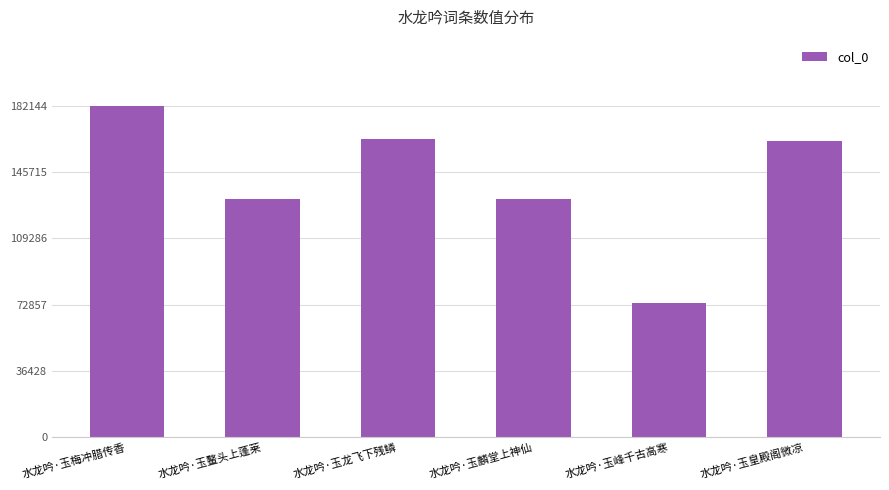

Approximately how many times larger is the value at 水龙吟·玉峰千古高寒 compared to 水龙吟·玉皇殿阁微凉?

0.5